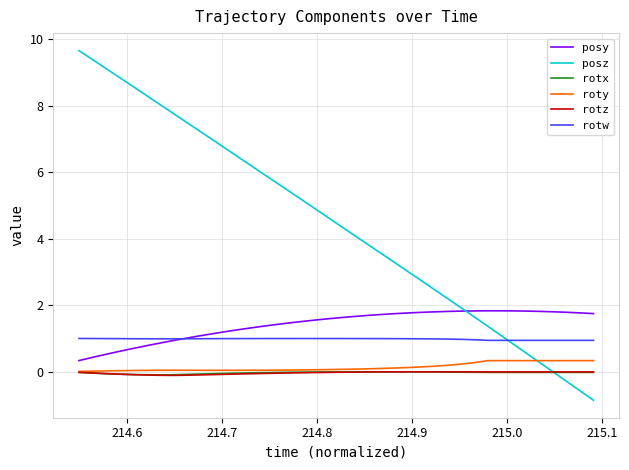

Which series has the largest range (max minus min)?

posz